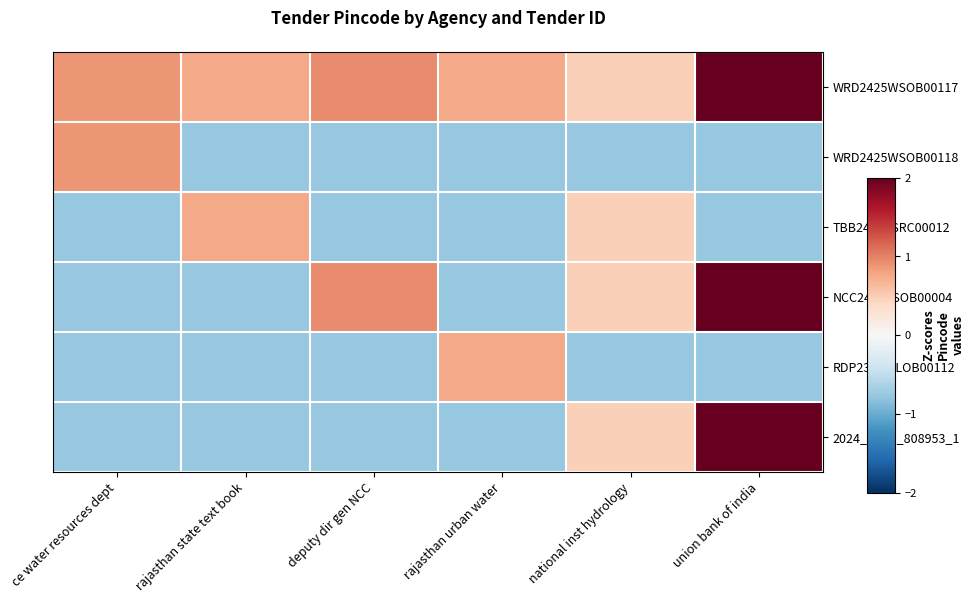

What is the minimum value shown in the chart?

-0.8